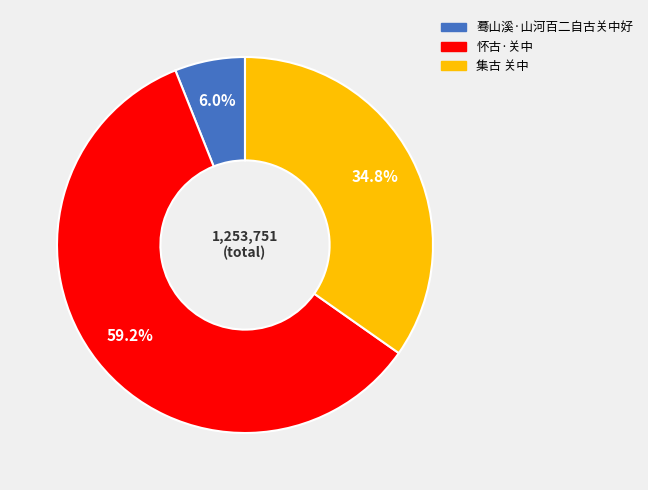

To the nearest percent, what percentage of the pie is 集古 关中?

35%